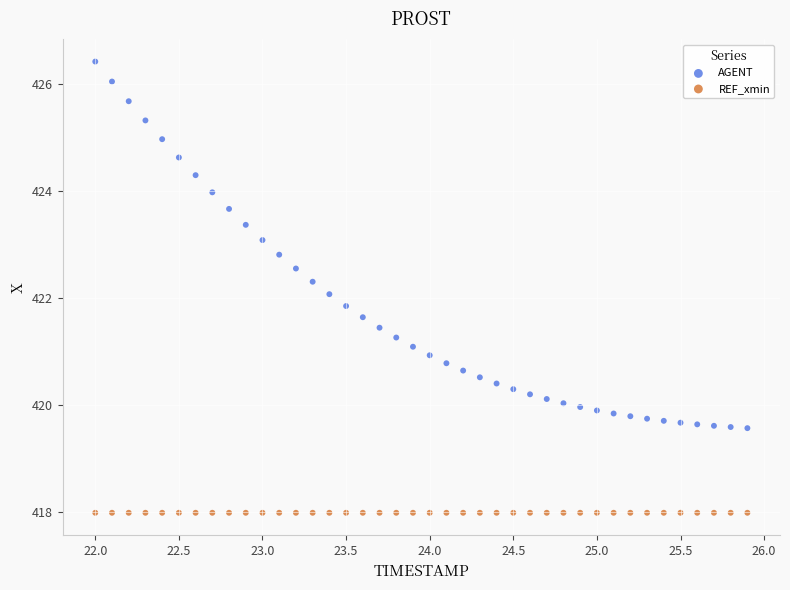

Which series contains the lowest Y value?

REF_xmin